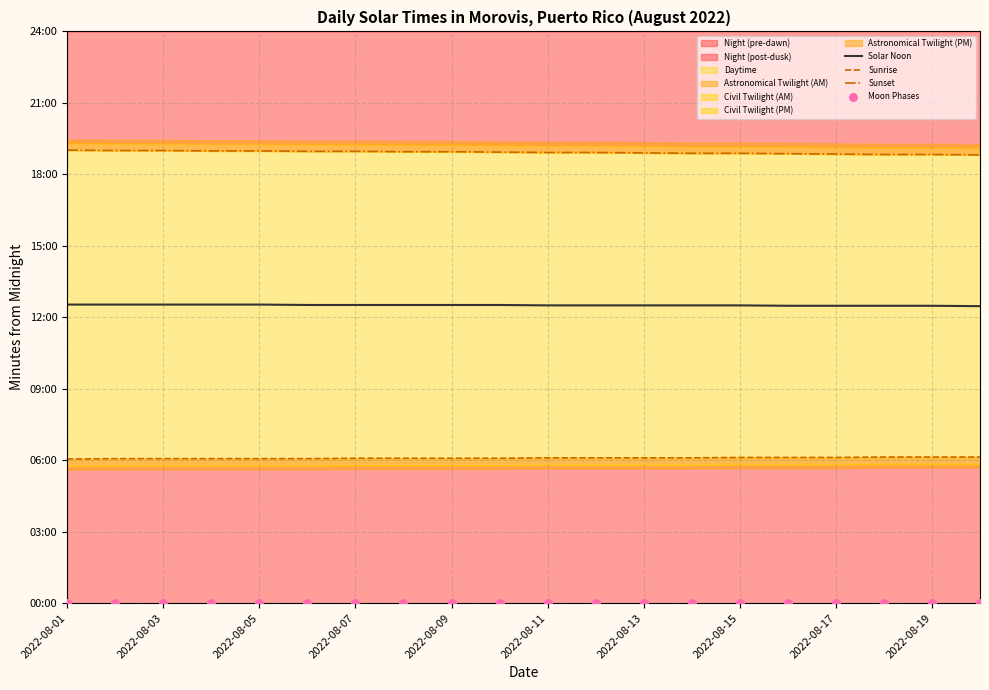

At which category is the sum across all series the highest?

2022-08-01